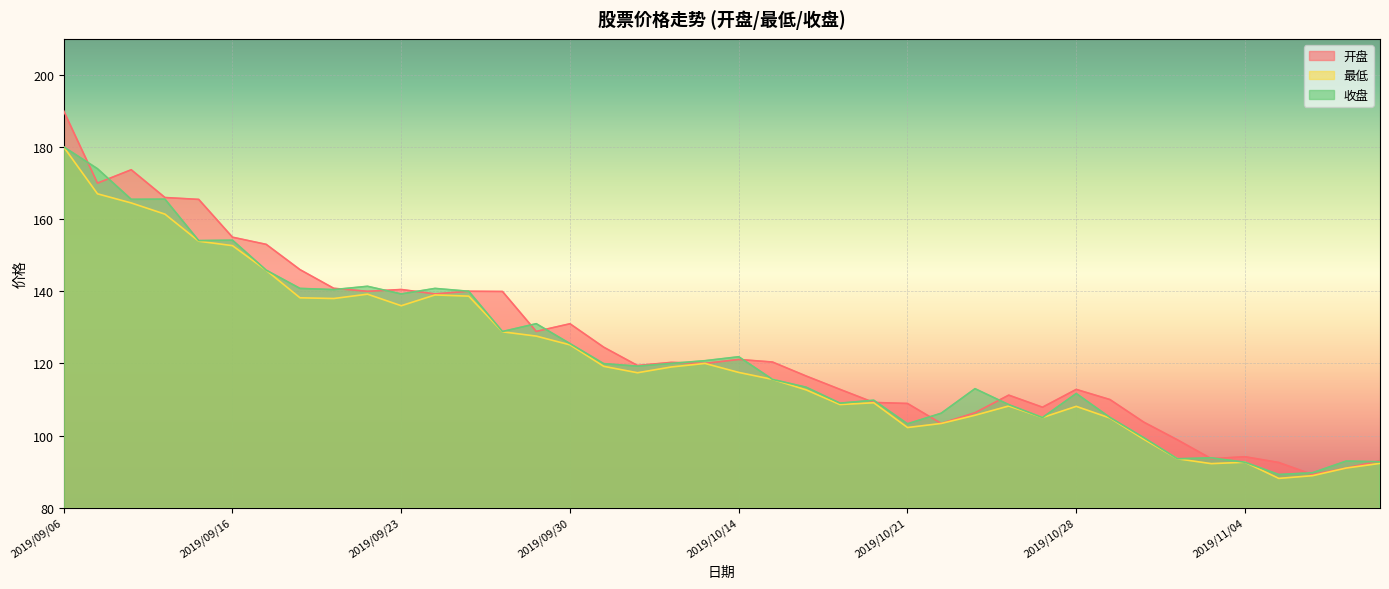

Reading left to right, transcribe all the data shown in this chart.

开盘: 190.0	170.0	173.7	166.0	165.5	155.0	153.0	146.0	140.8	140.0	140.5	139.3	140.0	139.9	128.9	131.0	124.5	119.4	120.3	120.0	121.1	120.4	116.5	112.8	109.2	108.9	103.4	106.3	111.2	107.9	112.8	110.0	103.7	98.8	93.6	94.1	92.5	89.2	91.0	93.0
最低: 180.0	167.0	164.5	161.4	153.9	152.7	145.8	138.2	138.0	139.2	136.0	139.0	138.7	128.8	127.6	125.2	119.2	117.4	119.0	120.0	117.5	115.6	112.7	108.6	109.1	102.2	103.4	105.6	108.2	105.0	108.1	104.9	99.0	93.6	92.2	92.6	88.1	88.9	91.0	92.3
收盘: 180.0	174.0	165.5	165.6	154.1	154.2	145.9	140.8	140.5	141.4	139.3	140.8	140.0	128.8	131.0	125.5	119.9	119.2	120.0	120.8	121.8	115.6	113.4	109.0	109.8	103.3	106.2	113.0	108.6	105.0	111.7	105.0	99.4	93.6	93.8	92.6	89.2	89.7	92.9	92.7